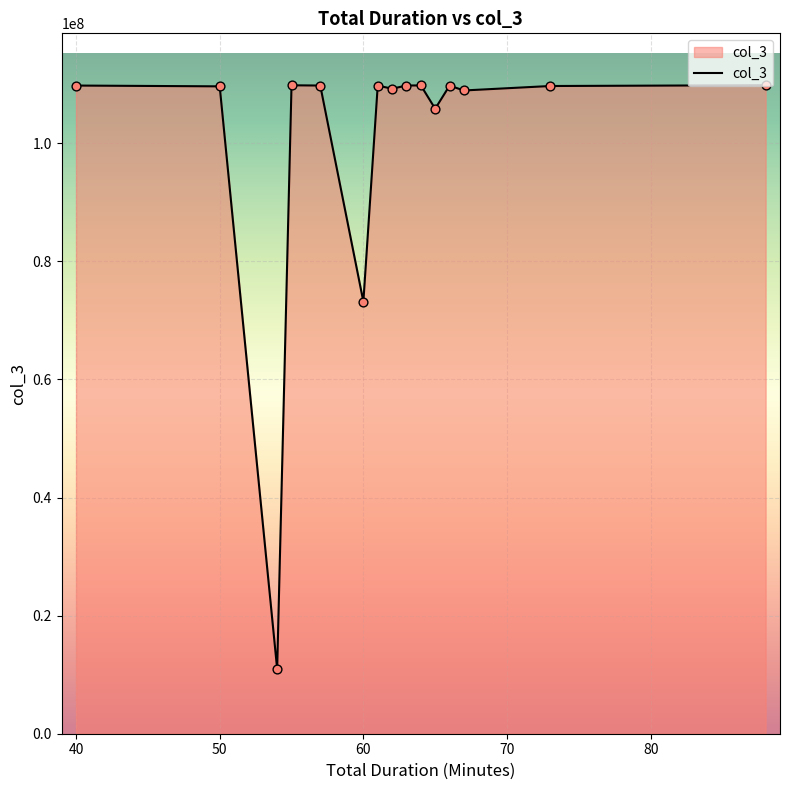

What is the difference between the maximum and minimum values?

98868982.0